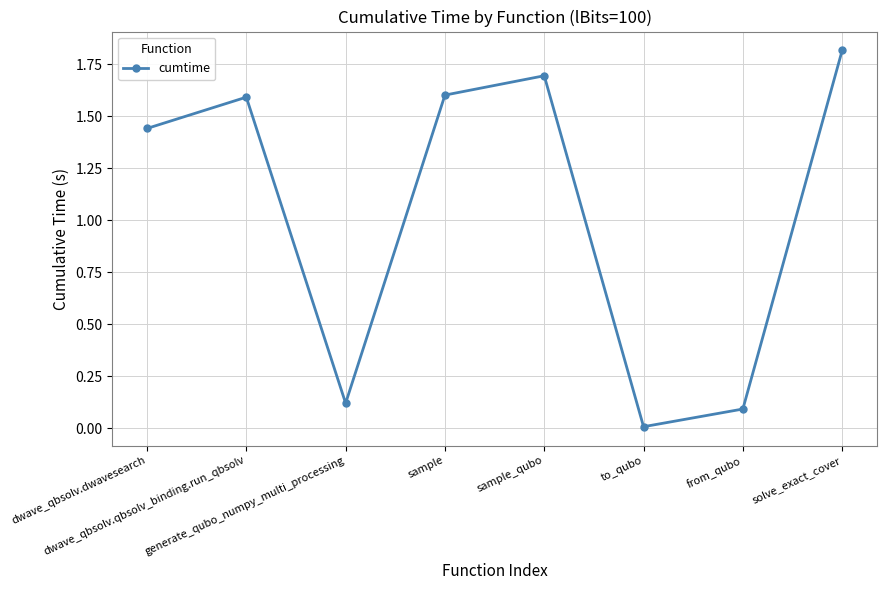

The value at generate_qubo_numpy_multi_processing is 0.1. True or false?

True